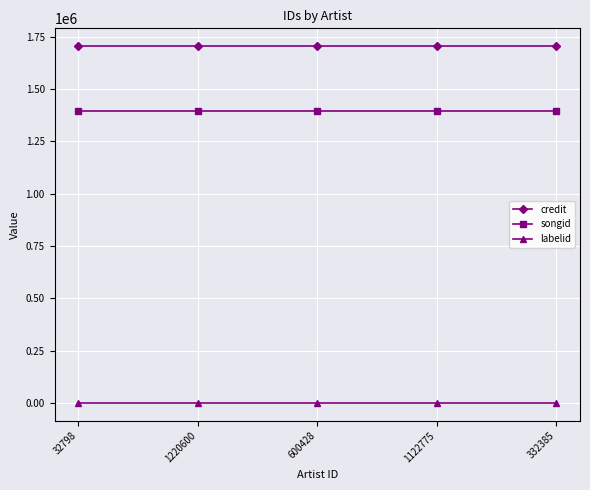

What is the label of the 2nd point from the left?

1220600